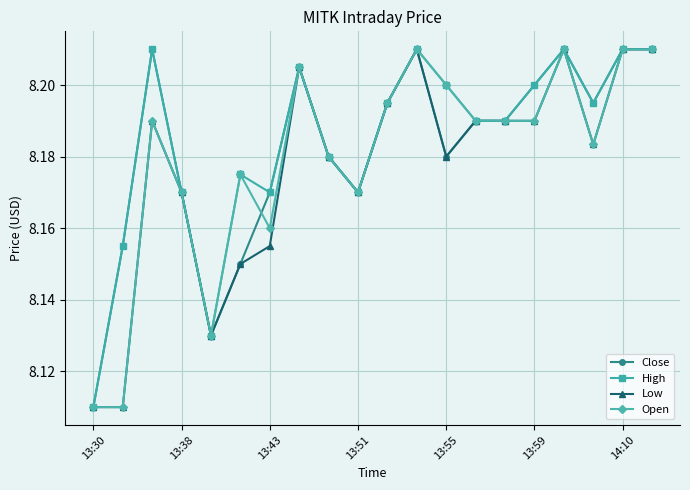

What are all the series names shown in the legend?

Close, High, Low, Open